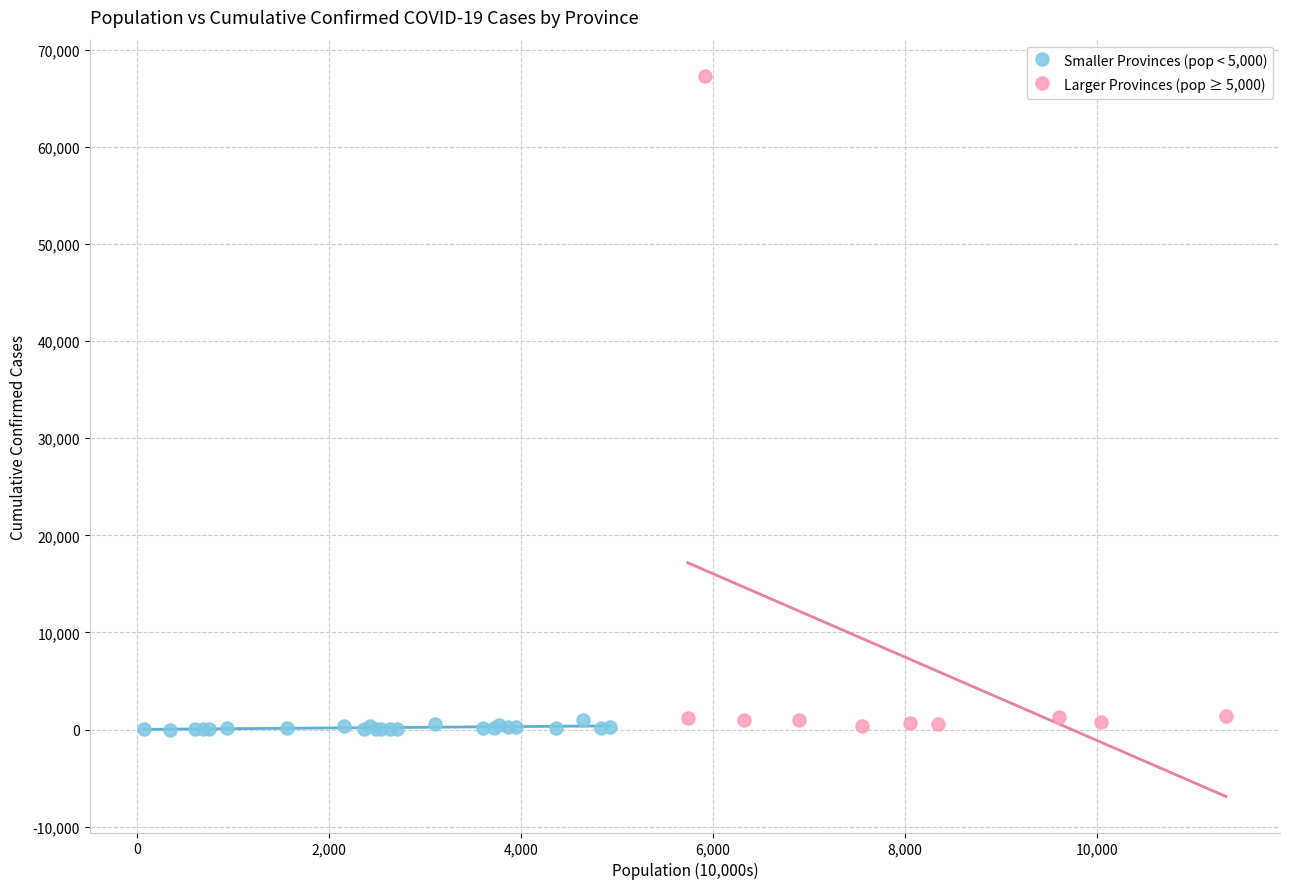

Which series has the largest Y range (max minus min)?

Larger Provinces (pop ≥ 5,000)